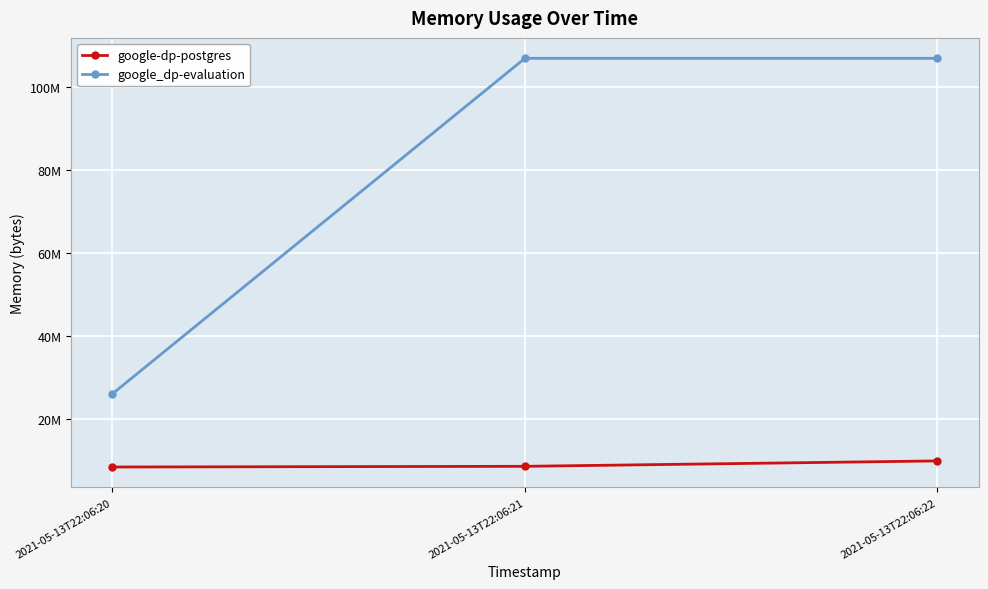

Which series has the largest total across all categories?

google_dp-evaluation